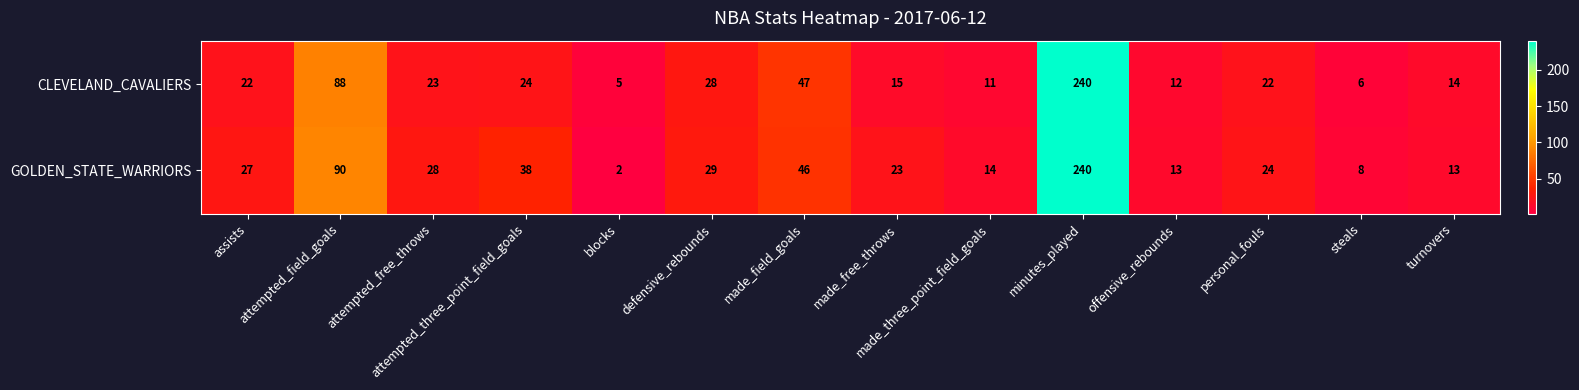

List the series in order of their overall mean, highest first.

GOLDEN_STATE_WARRIORS, CLEVELAND_CAVALIERS